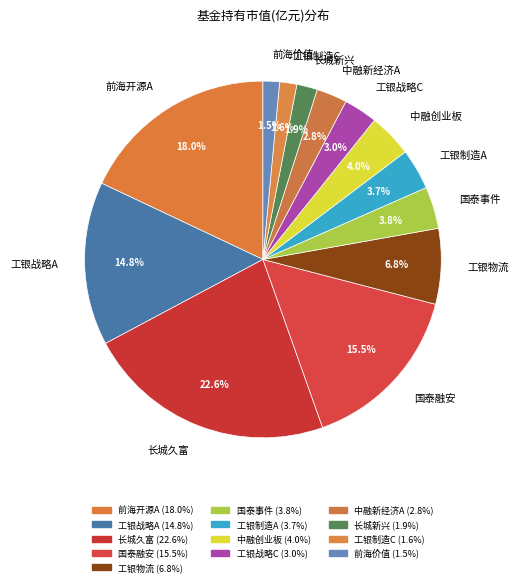

To the nearest percent, what is the difference between the largest and smallest slice percentages?

21%